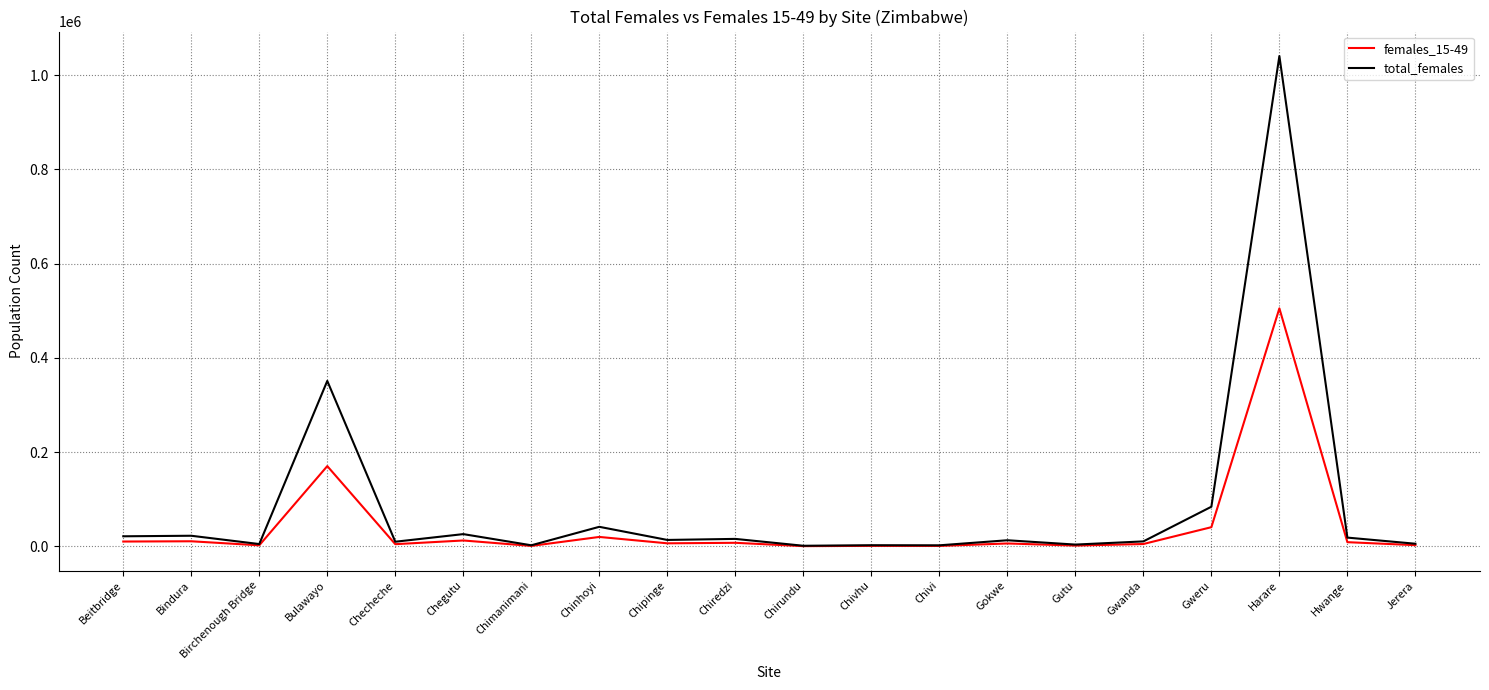

What is the maximum value shown in the chart?

1040355